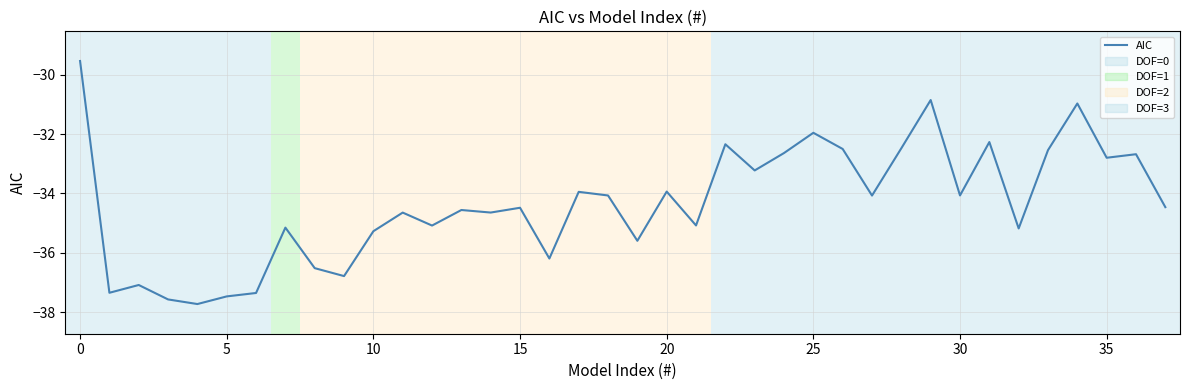

What is the minimum value shown in the chart?

-37.7